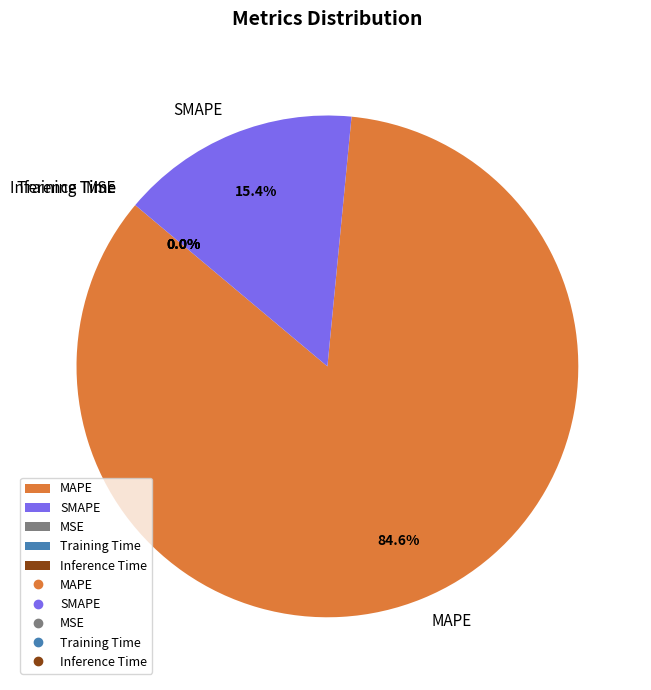

Which slice is the largest?

MAPE